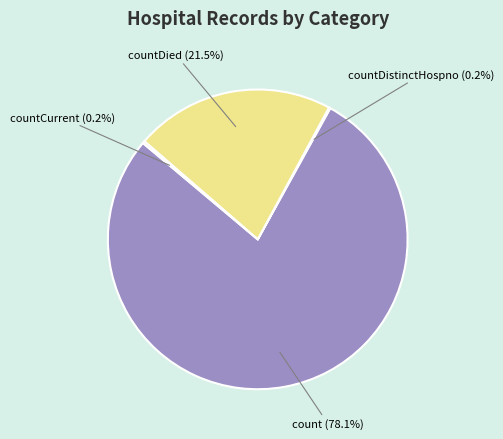

Which slice is the largest?

count